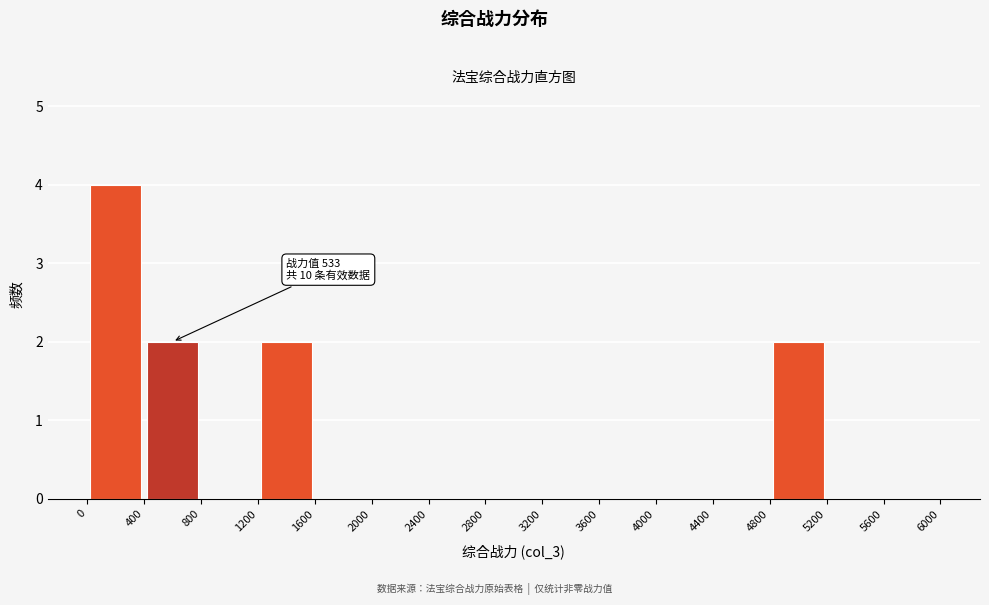

Over which range of the x-axis is the bar tallest?

0 to 400